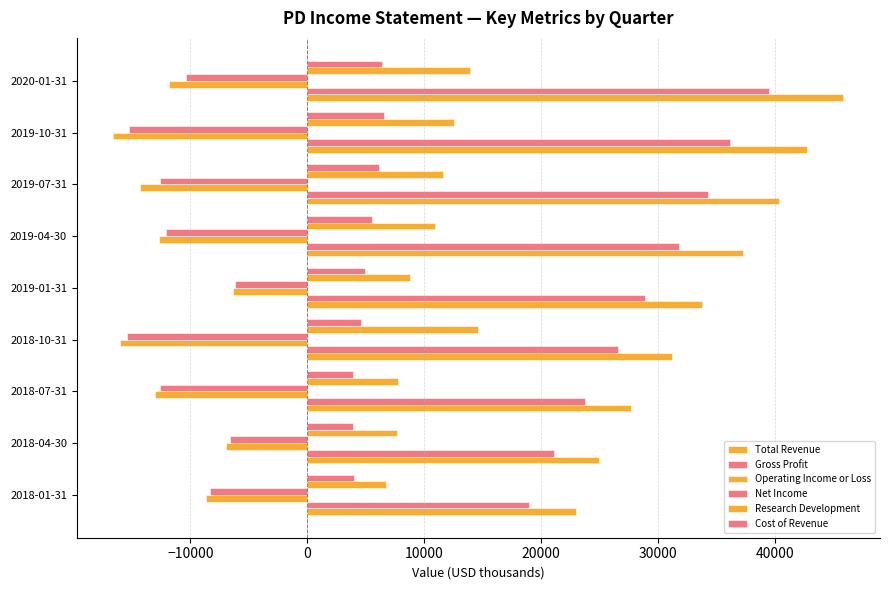

Reading left to right, transcribe all the data shown in this chart.

Total Revenue: 23000	25000	27700	31200	33800	37300	40400	42800	45900
Gross Profit: 19000	21100	23800	26600	28900	31800	34300	36200	39500
Operating Income or Loss: -8700	-7000	-13000	-16000	-6400	-12700	-14300	-16600	-11800
Net Income: -8300	-6600	-12600	-15400	-6200	-12100	-12600	-15300	-10400
Research Development: 6700	7700	7800	14600	8800	10900	11600	12600	13900
Cost of Revenue: 4000	3900	3900	4600	4900	5500	6100	6600	6400